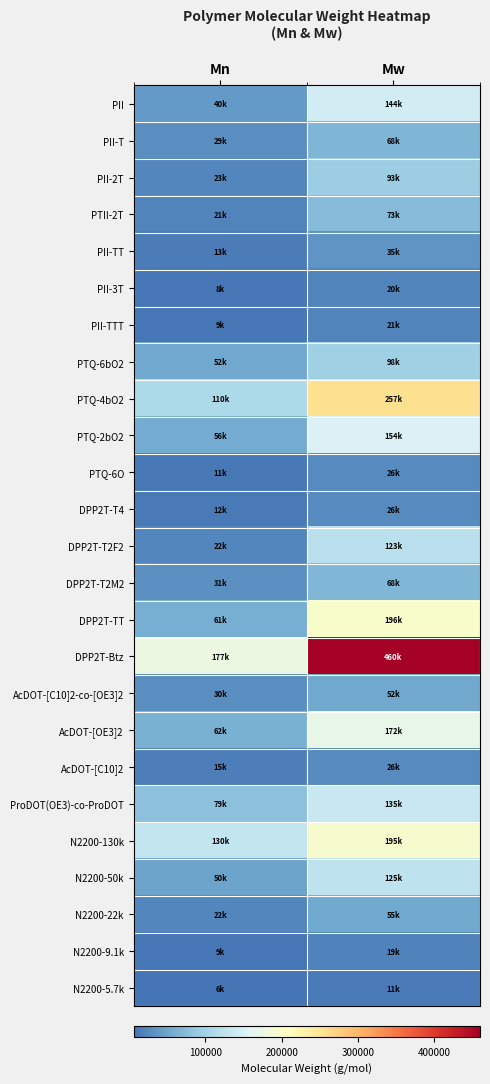

What is the spread (max minus min) of values at Mn?

171300